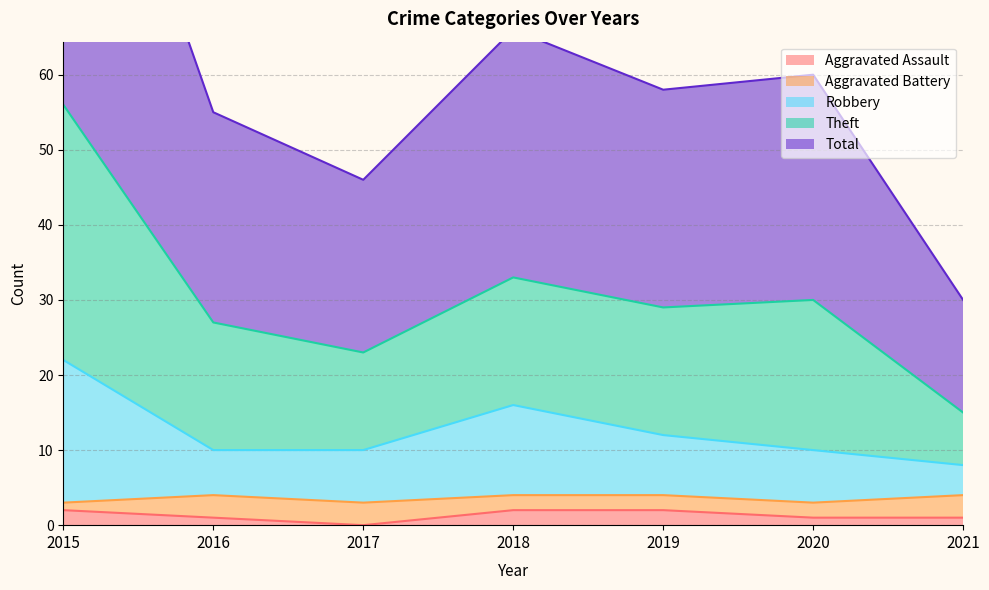

What is the spread (max minus min) of values at 2015?

110